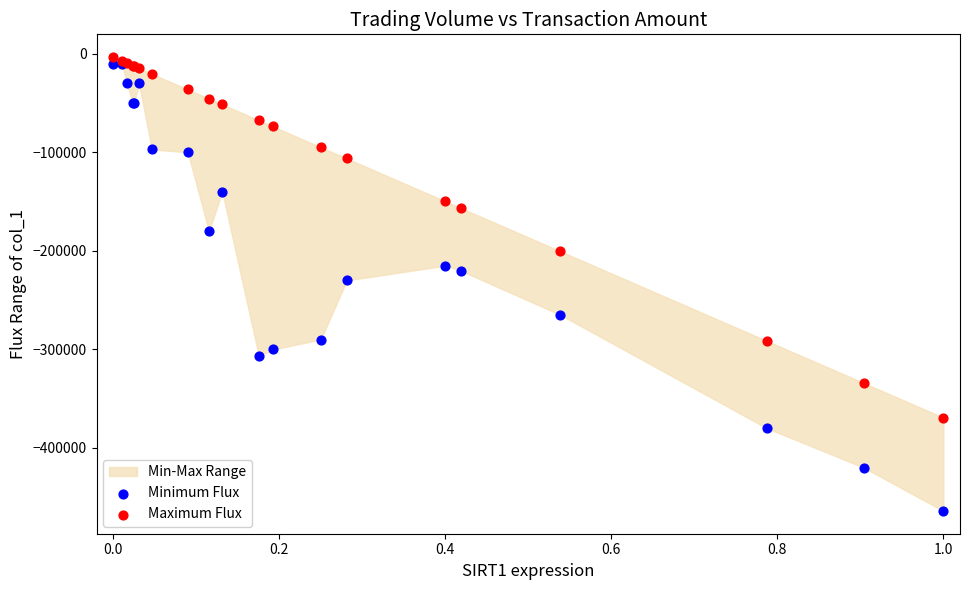

In the Maximum Flux series, what Y value is closest to -186250?

-200450